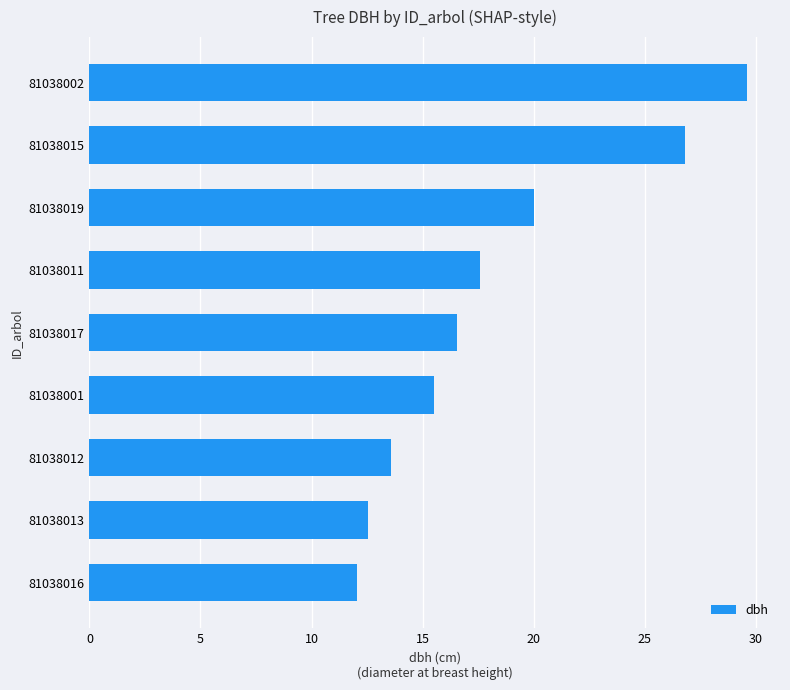

List the labels in order of value, largest first.

81038002, 81038015, 81038019, 81038011, 81038017, 81038001, 81038012, 81038013, 81038016